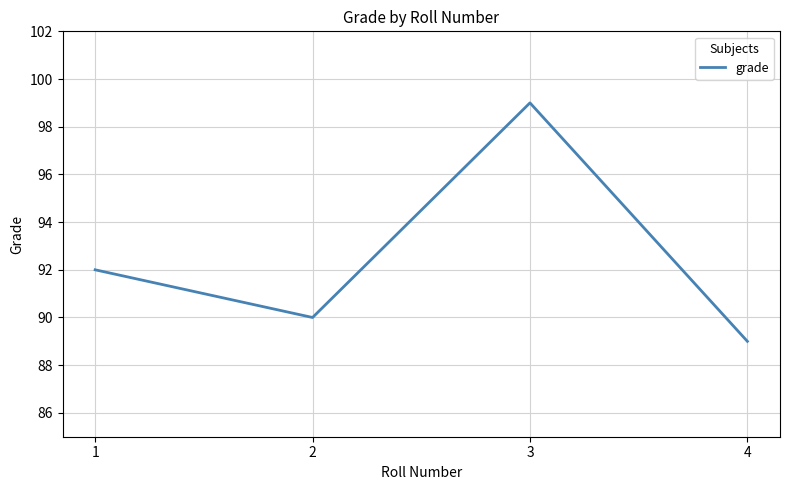

Rank the categories by value from lowest to highest.

4, 2, 1, 3